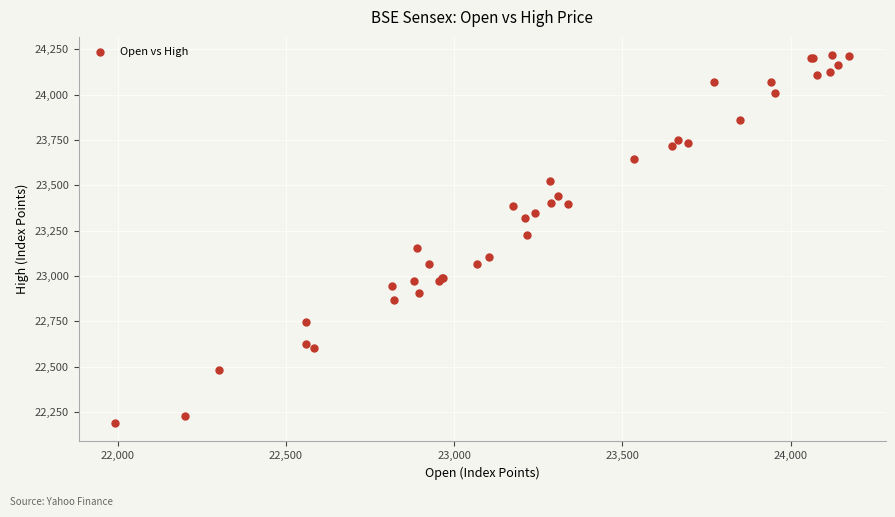

What Y value in the scatter plot is closest to 23202?

23226.9